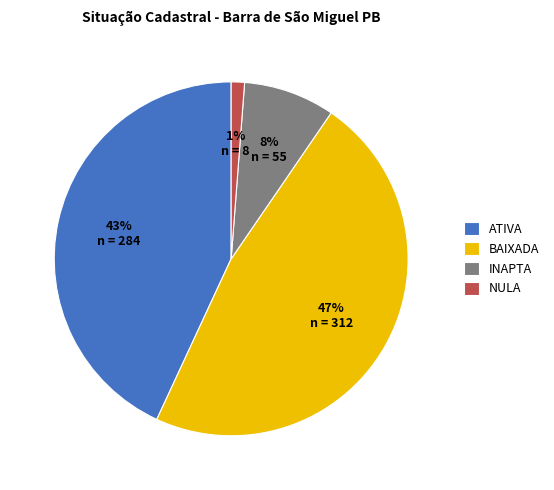

Does NULA represent more than half of the total?

No